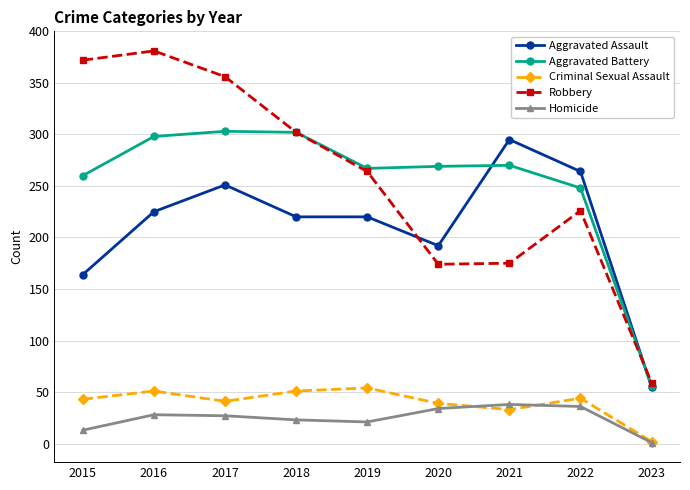

What is the sum of the Homicide values at 2022 and 2017?

63